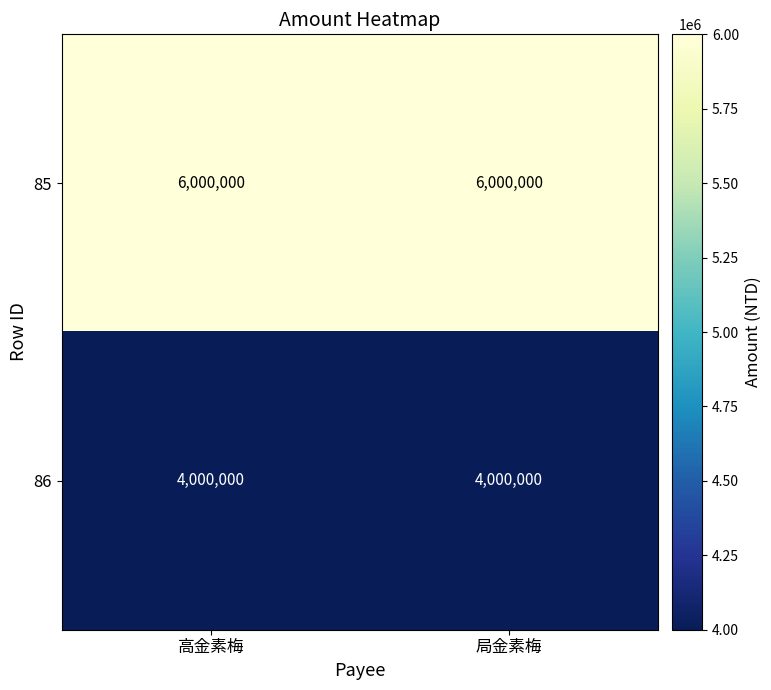

List the series in order of their peak value, highest first.

85, 86